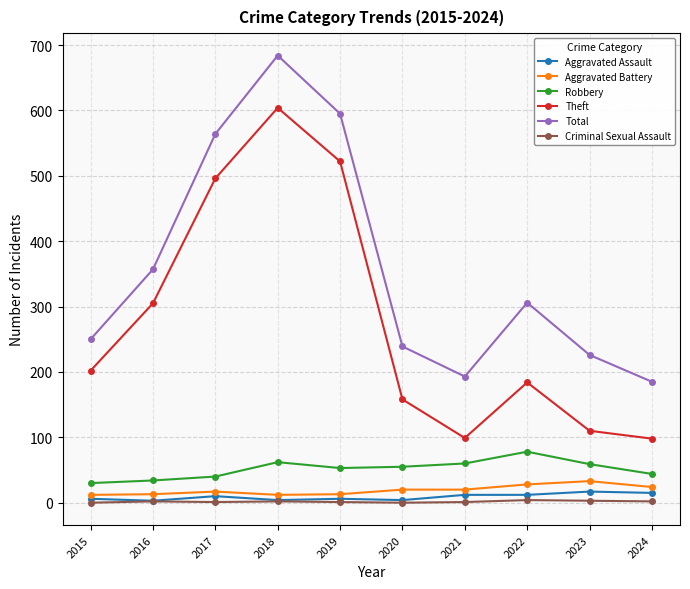

Which series changed the most between 2015 and 2023?

Theft